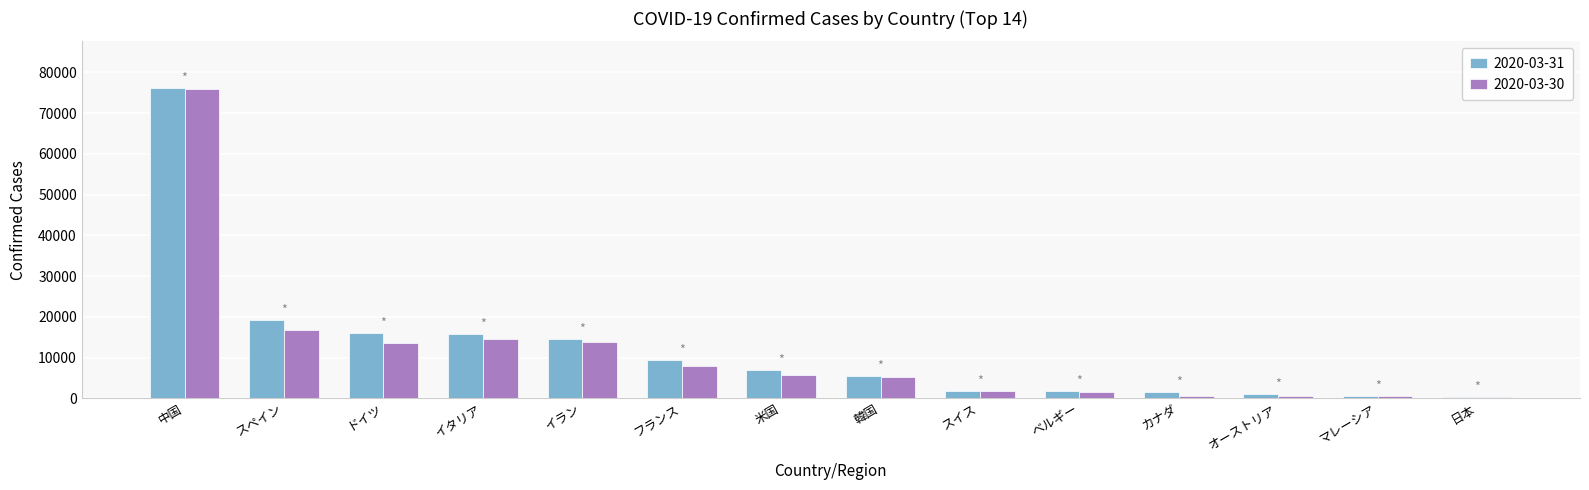

Is it true that 2020-03-30 equals 16780 at スペイン?

True